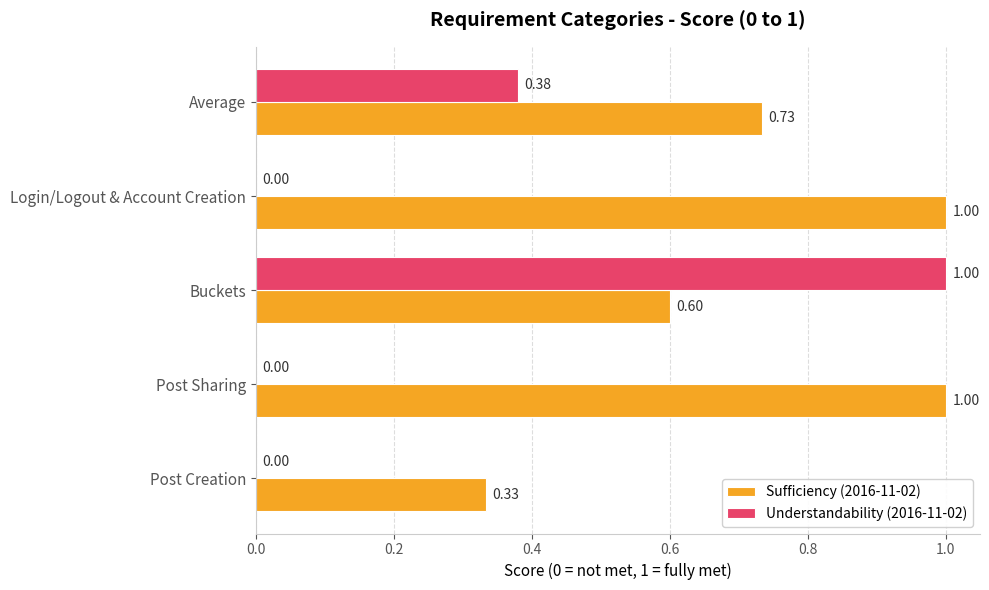

Which series has the largest total across all categories?

Sufficiency (2016-11-02)